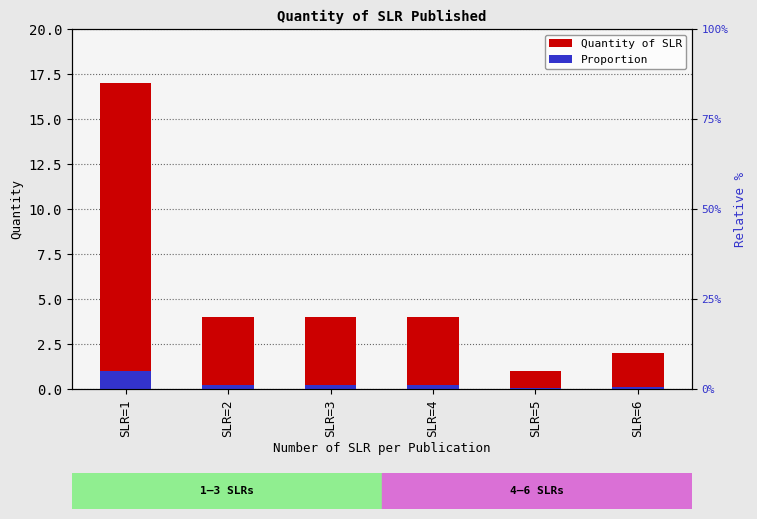

Is it true that Quantity of SLR equals 1.7 at SLR=5?

False